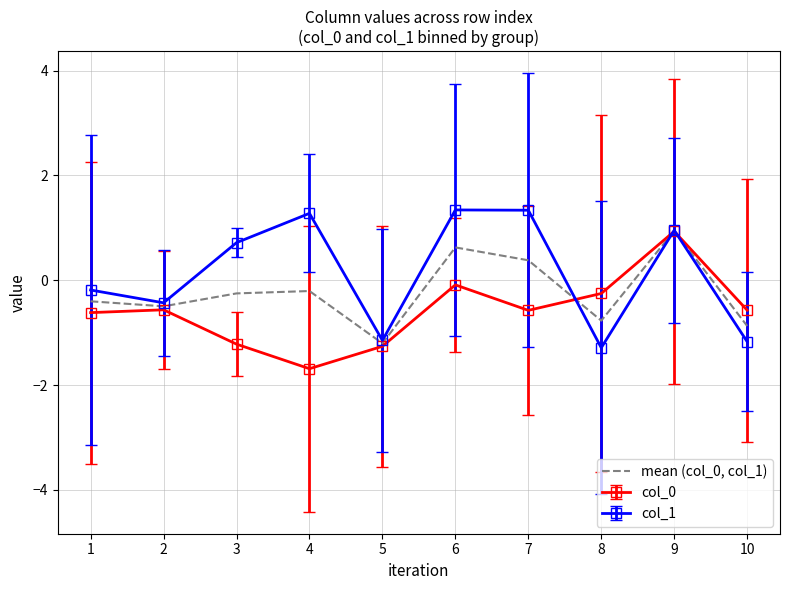

The col_1 series shows -0.6 at 5. True or false?

False